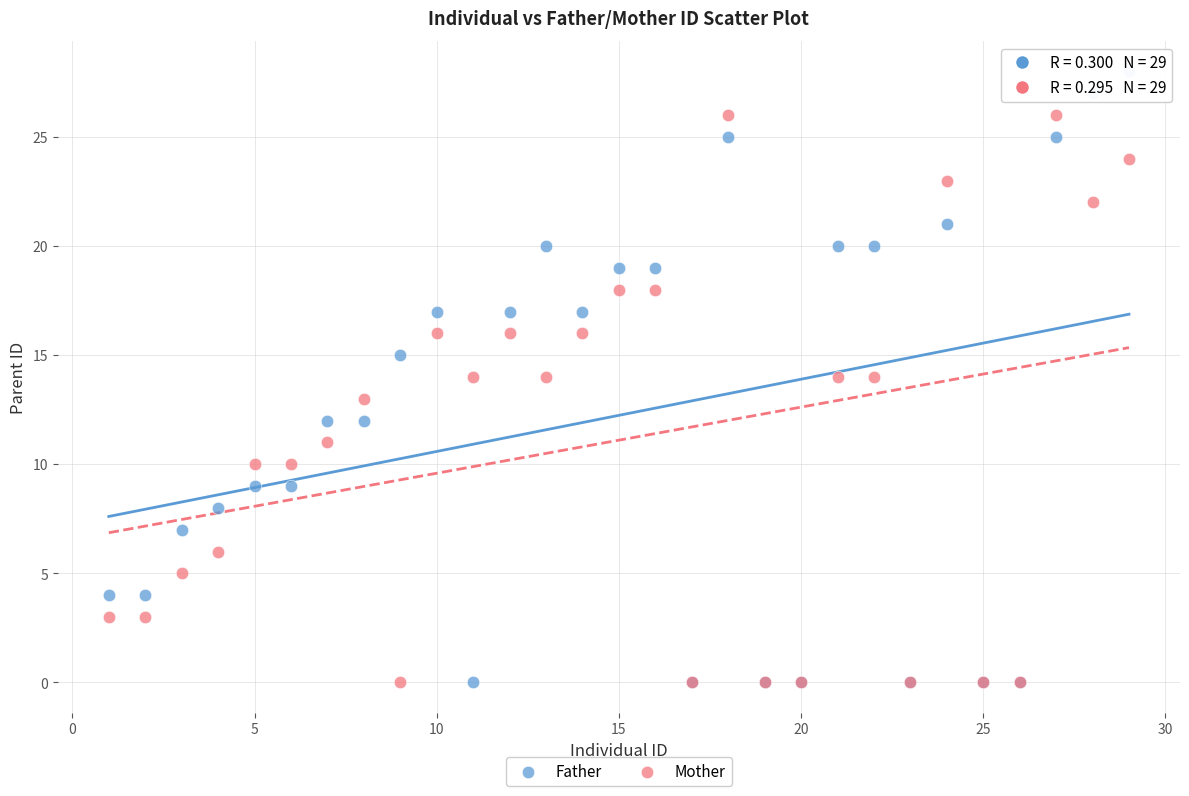

Which series reaches the maximum Y coordinate?

Father